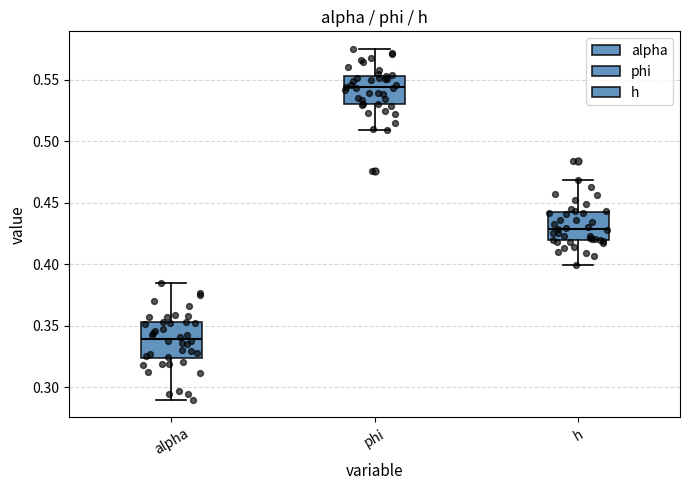

Where does the median line of the box for phi sit on the y-axis? The values are not printed on the chart, so give them approximately, as read against the axis.

0.545